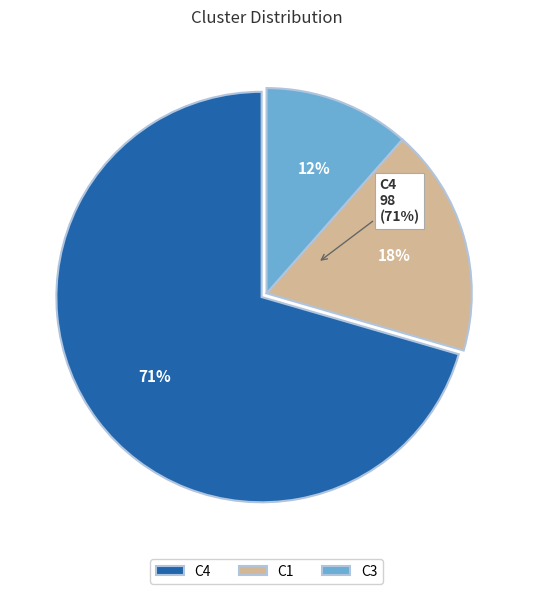

Between C1 and C4, which is larger?

C4